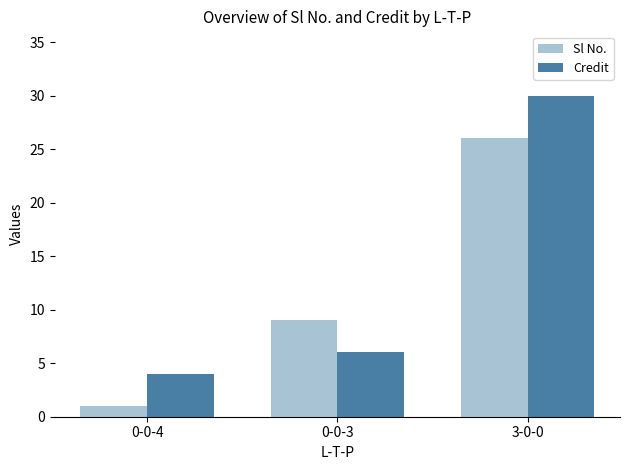

At which label is Sl No. closest to 13?

0-0-3